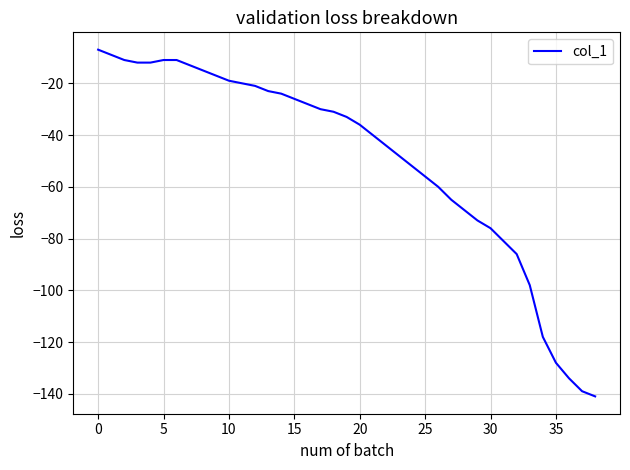

Count the number of data series in this chart.

1